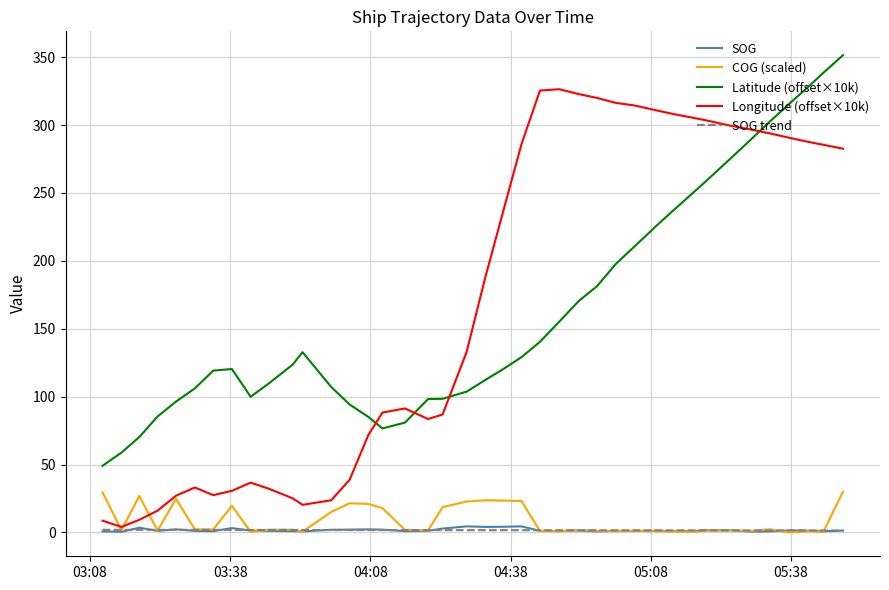

True or false: SOG trend and Latitude (offset×10k) intersect in this chart.

False